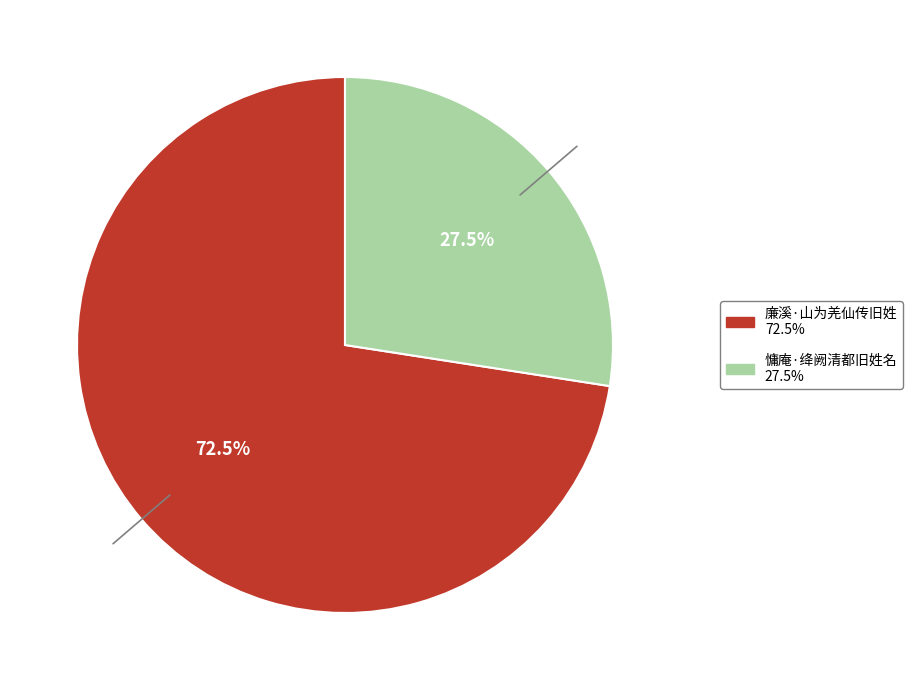

Rank the categories by value from lowest to highest.

慵庵·绛阙清都旧姓名, 廉溪·山为羌仙传旧姓